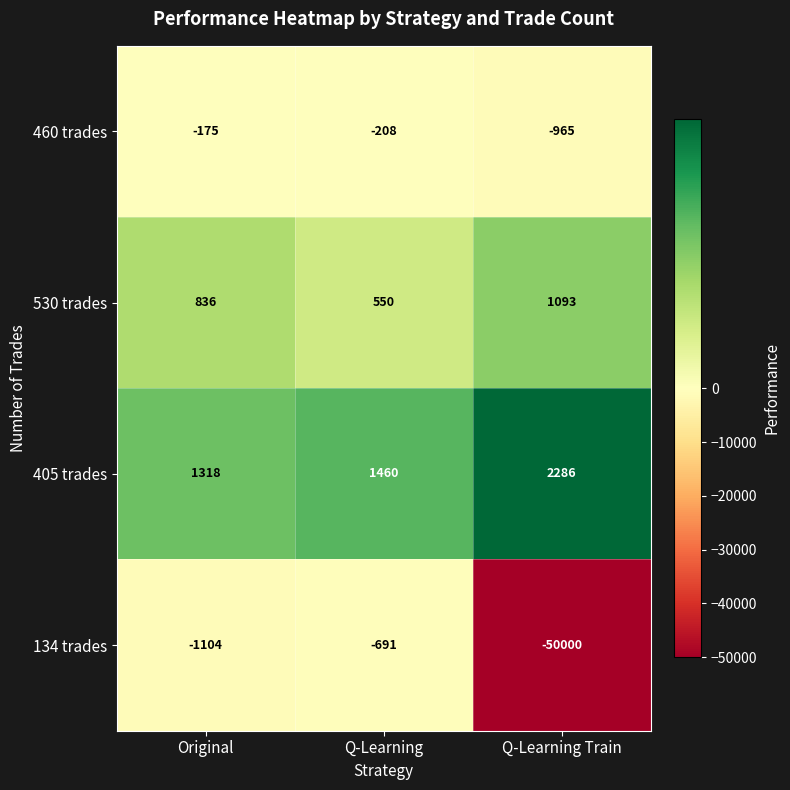

What is the total value across all series at Original?

875